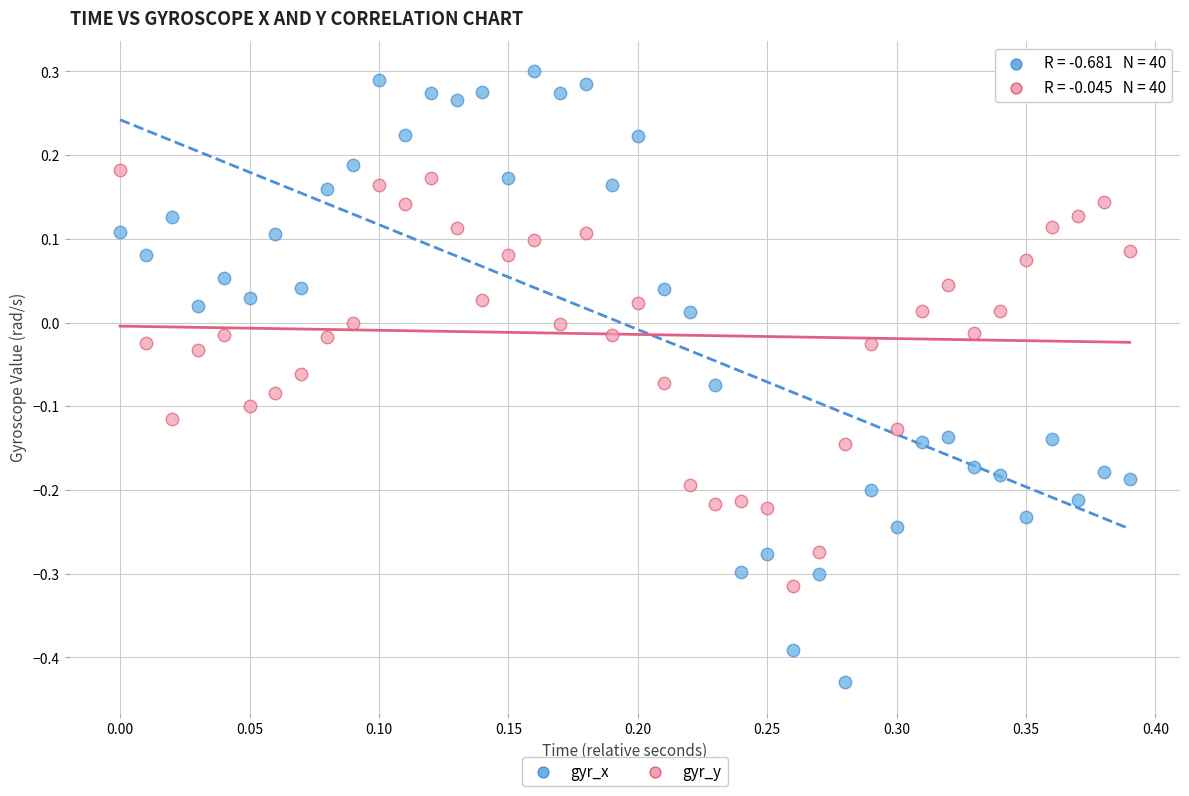

What are all the series names shown in the legend?

gyr_x, gyr_y